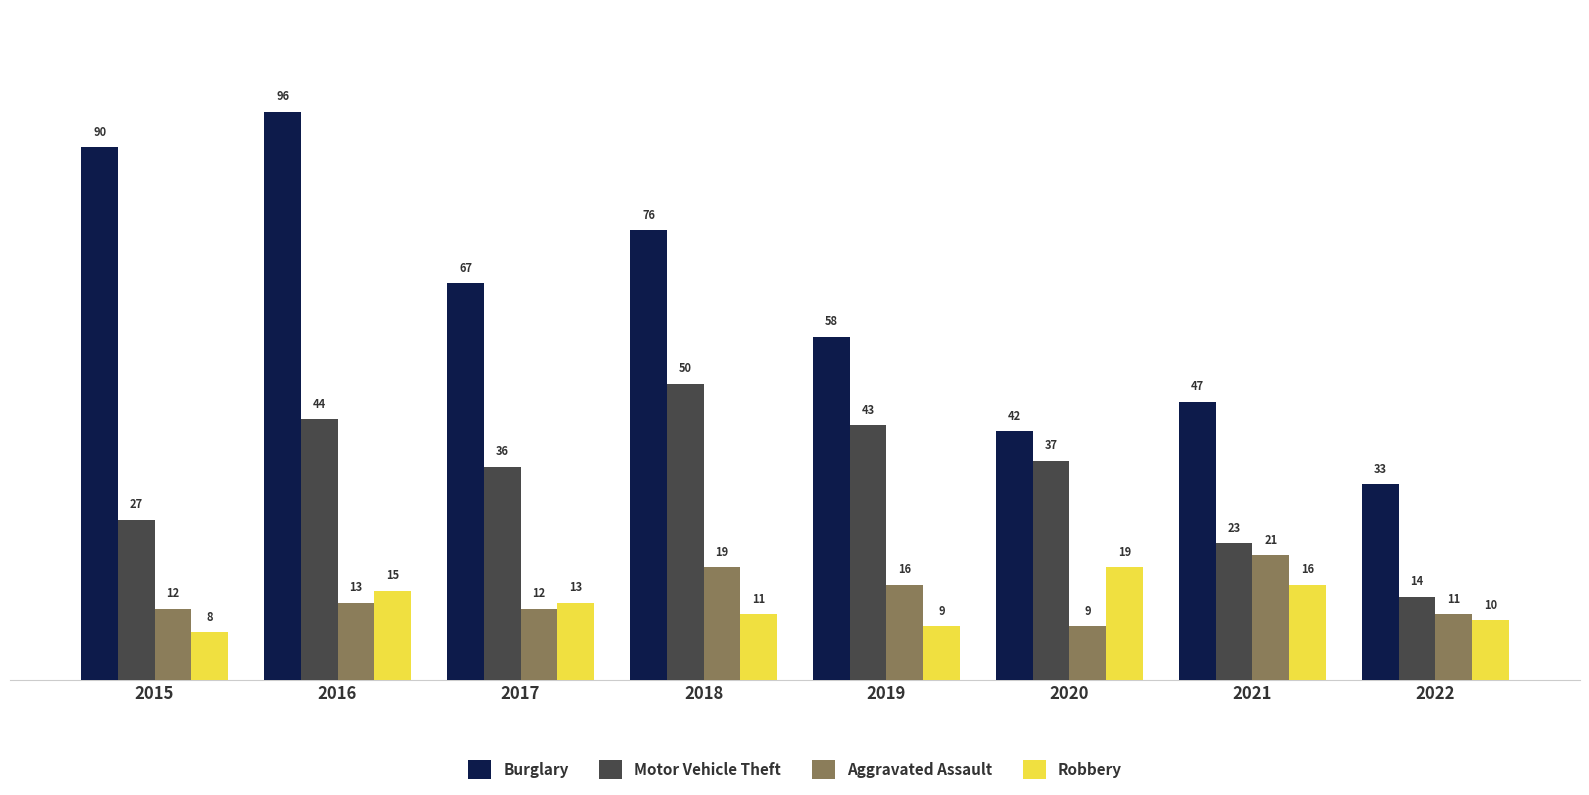

At which category is the sum across all series the highest?

2016